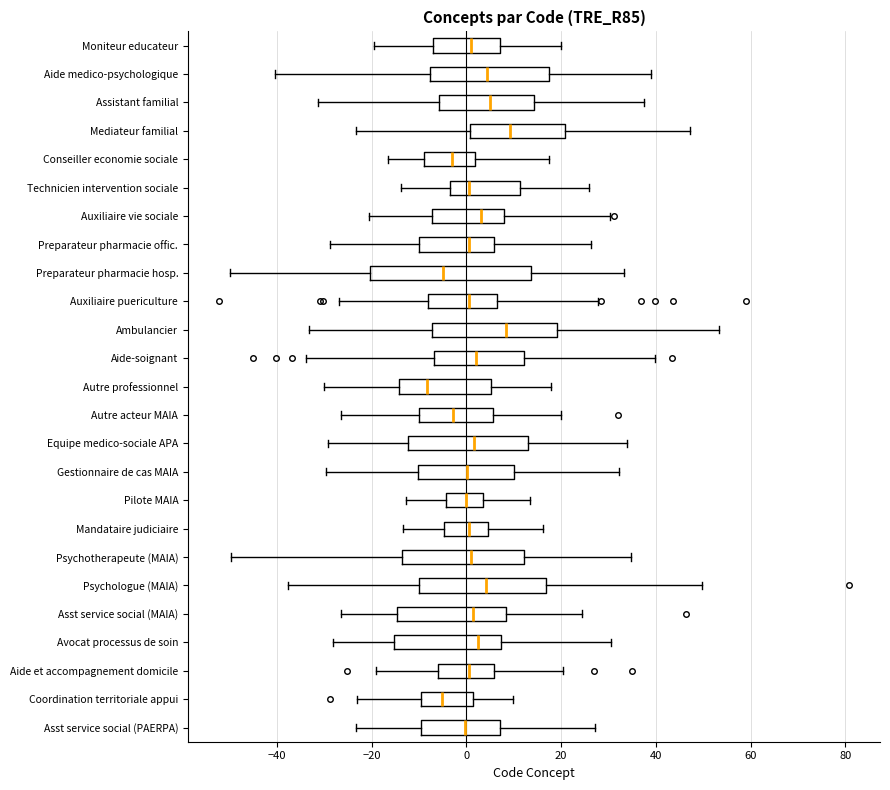

Reading bottom to top, transcribe this box plot: for each box, give where its median line is, the range the box spans, and where its two whiskers end, as read against the x-axis. The values are not printed on the chart, so give them approximately, as read against the axis.

Asst service social (PAERPA): median 0, box -10 to 8, whiskers -24 to 28
Coordination territoriale appui: median -6, box -10 to 2, whiskers -24 to 10
Aide et accompagnement domicile: median 0, box -6 to 6, whiskers -20 to 20
Avocat processus de soin: median 2, box -16 to 8, whiskers -28 to 30
Asst service social (MAIA): median 2, box -14 to 8, whiskers -26 to 24
Psychologue (MAIA): median 4, box -10 to 16, whiskers -38 to 50
Psychotherapeute (MAIA): median 0, box -14 to 12, whiskers -50 to 34
Mandataire judiciaire: median 0, box -4 to 4, whiskers -14 to 16
Pilote MAIA: median 0, box -4 to 4, whiskers -12 to 14
Gestionnaire de cas MAIA: median 0, box -10 to 10, whiskers -30 to 32
Equipe medico-sociale APA: median 2, box -12 to 14, whiskers -30 to 34
Autre acteur MAIA: median -2, box -10 to 6, whiskers -26 to 20
Autre professionnel: median -8, box -14 to 6, whiskers -30 to 18
Aide-soignant: median 2, box -6 to 12, whiskers -34 to 40
Ambulancier: median 8, box -8 to 20, whiskers -34 to 54
Auxiliaire puericulture: median 0, box -8 to 6, whiskers -26 to 28
Preparateur pharmacie hosp.: median -6, box -20 to 14, whiskers -50 to 34
Preparateur pharmacie offic.: median 0, box -10 to 6, whiskers -28 to 26
Auxiliaire vie sociale: median 2, box -8 to 8, whiskers -20 to 30
Technicien intervention sociale: median 0, box -4 to 12, whiskers -14 to 26
Conseiller economie sociale: median -4, box -8 to 2, whiskers -16 to 18
Mediateur familial: median 10, box 0 to 20, whiskers -24 to 48
Assistant familial: median 4, box -6 to 14, whiskers -32 to 38
Aide medico-psychologique: median 4, box -8 to 18, whiskers -40 to 38
Moniteur educateur: median 2, box -8 to 8, whiskers -20 to 20